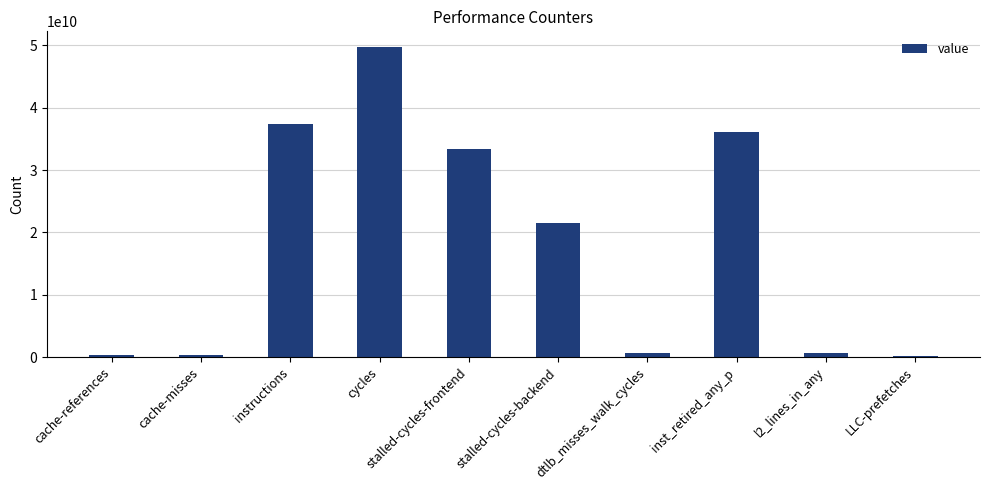

Are the bars grouped side by side (vs. stacked)?

No